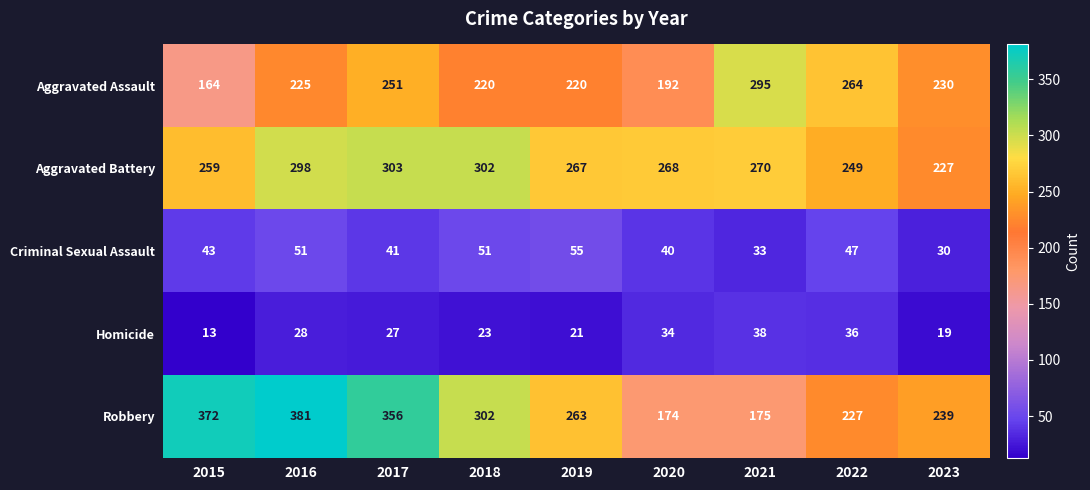

What is the sum of all Aggravated Assault values?

2061